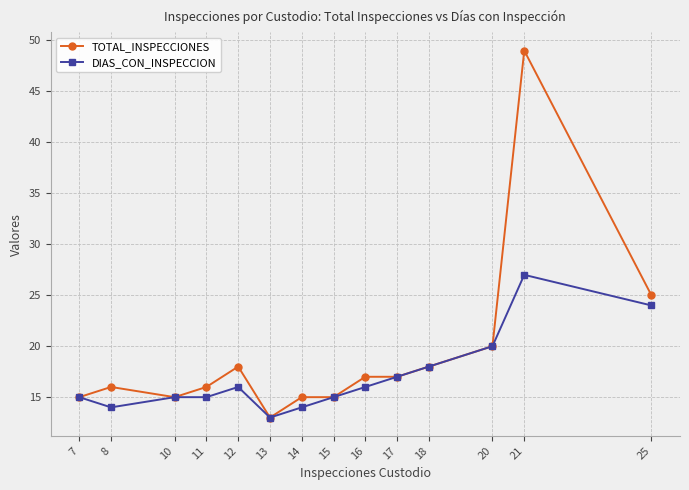

How many lines are shown in the chart?

2